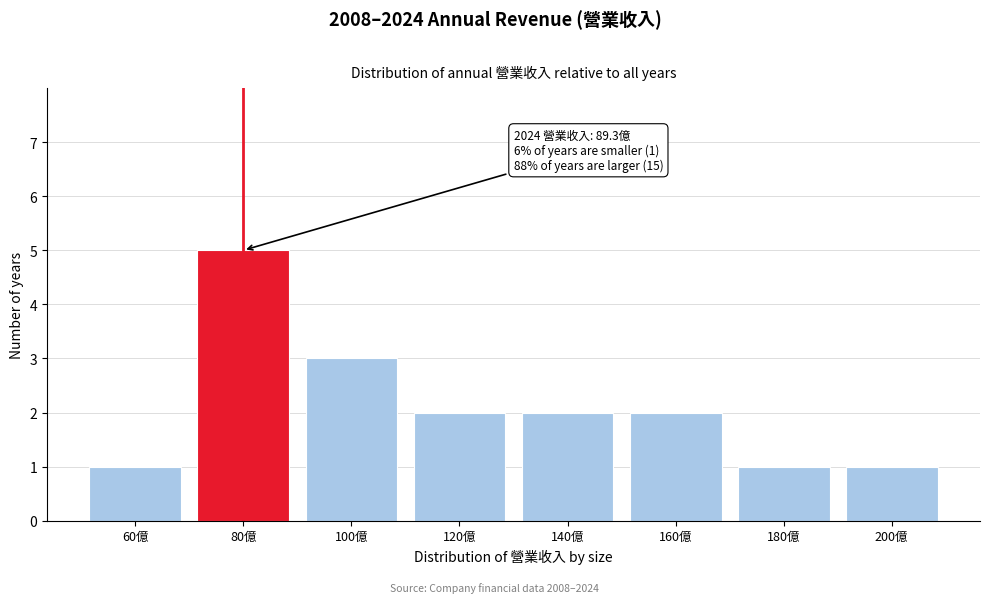

Reading right to left, what are all the values shown in this chart?

1	1	2	2	2	3	5	1